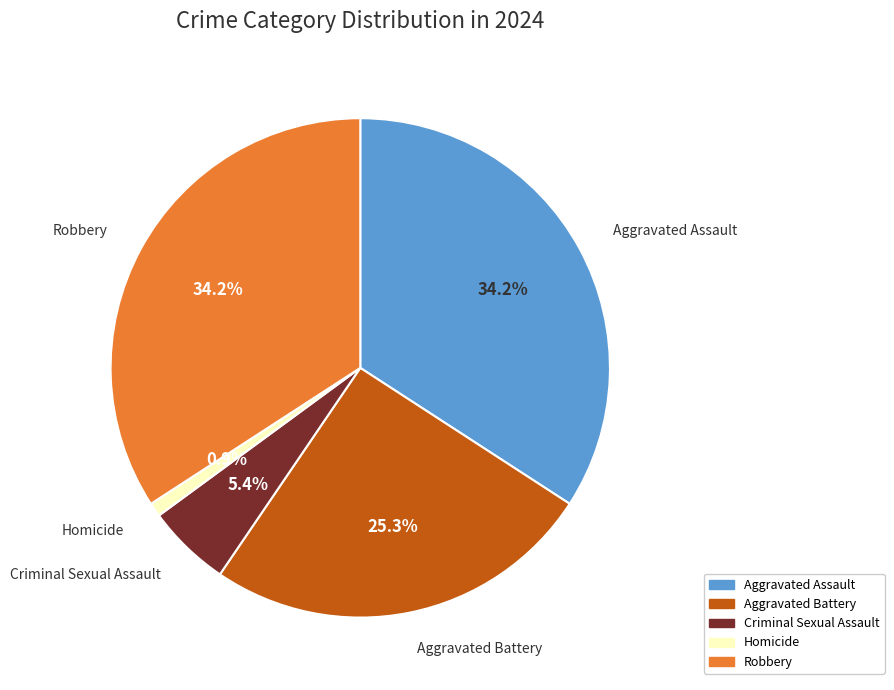

Does Robbery represent more than half of the total?

No